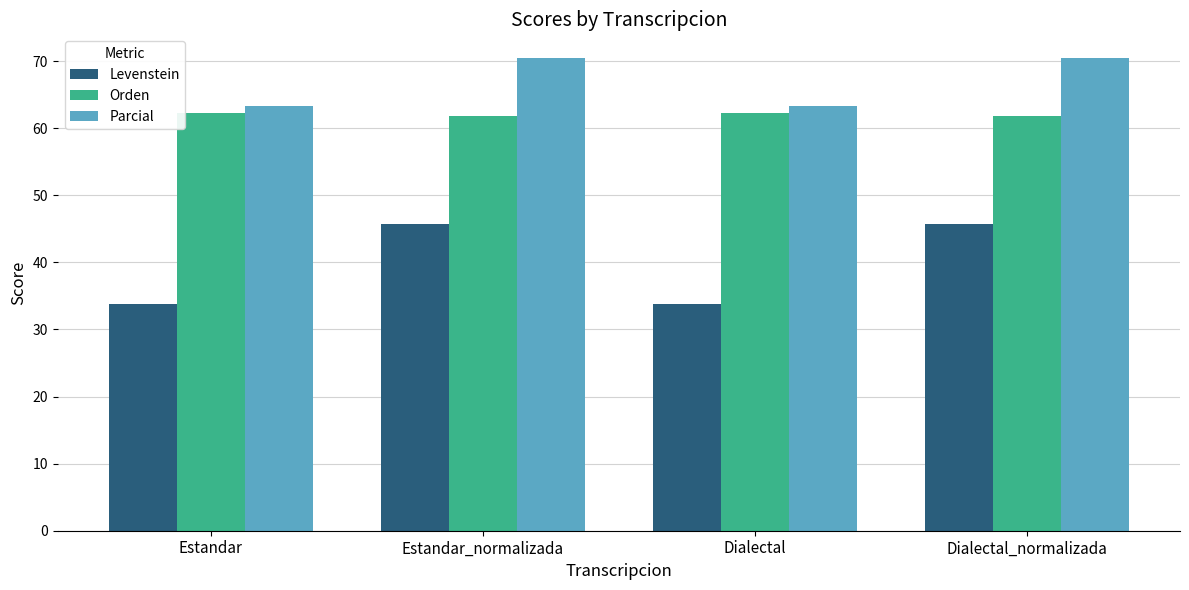

At which label does Parcial first exceed 70?

Estandar_normalizada